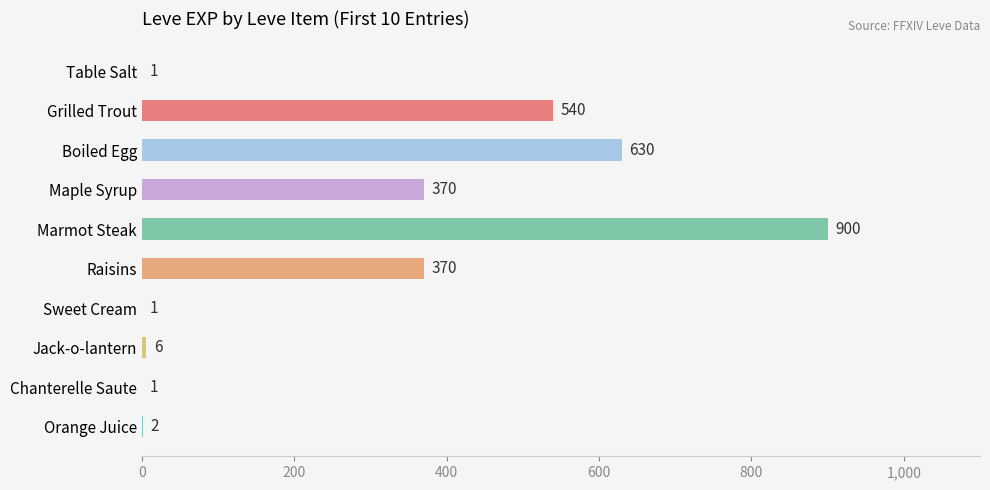

Which label corresponds to the largest value in the chart?

Marmot Steak